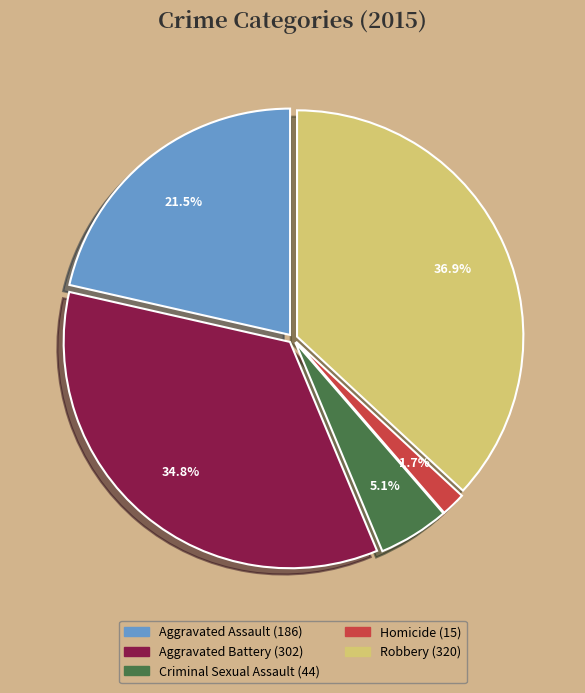

To the nearest percent, what is the difference between the largest and smallest slice percentages?

35%